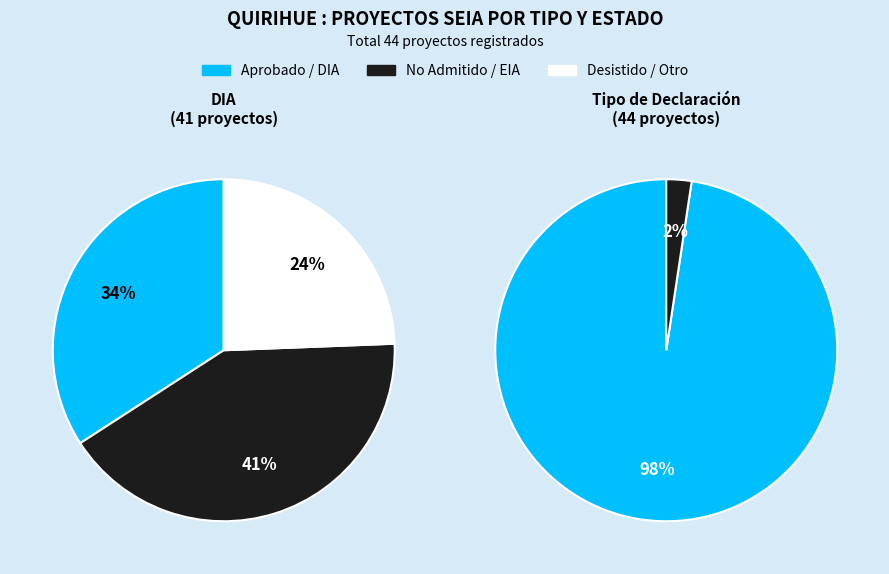

Rank the categories by value from lowest to highest.

EIA, DIA